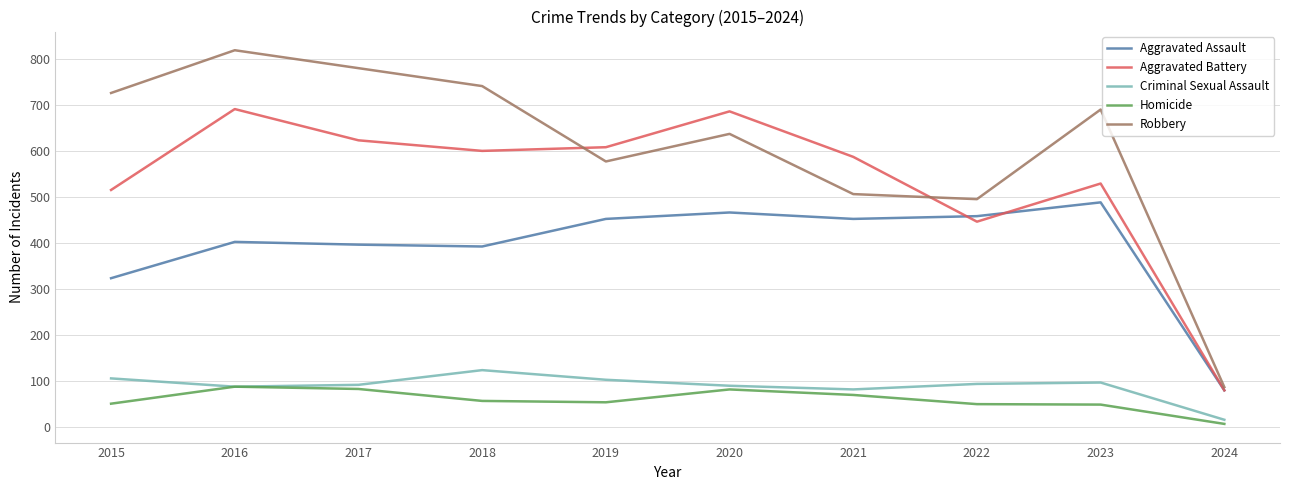

Is this an area chart (filled region under the line)?

No